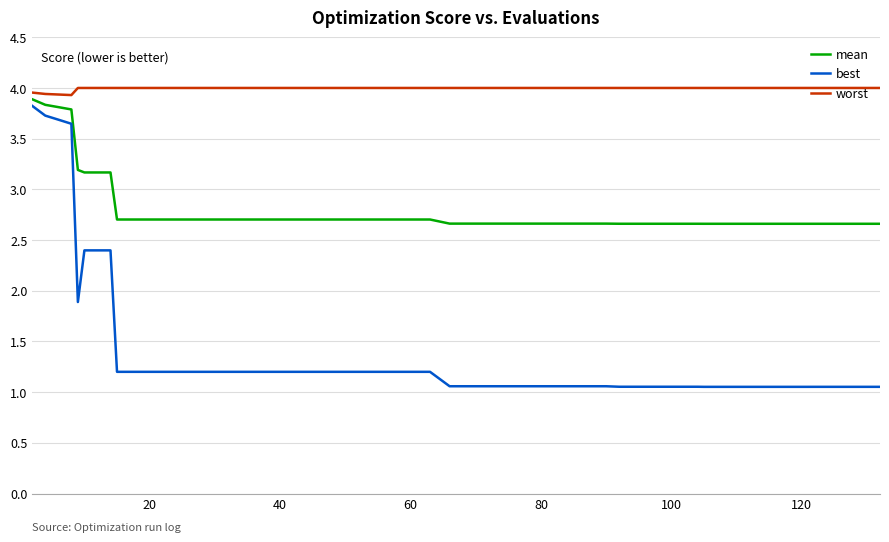

What is the lowest value of the worst series?

3.9